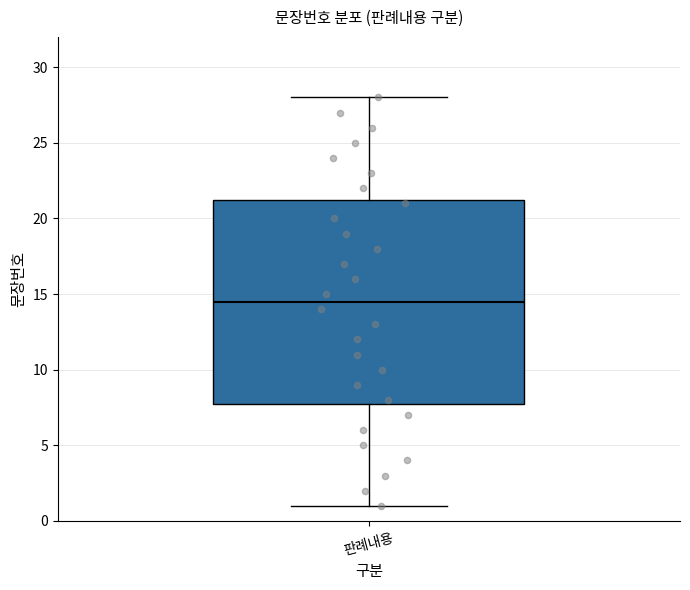

Where does the median line of the box for 판례내용 sit on the y-axis? The values are not printed on the chart, so give them approximately, as read against the axis.

14.5